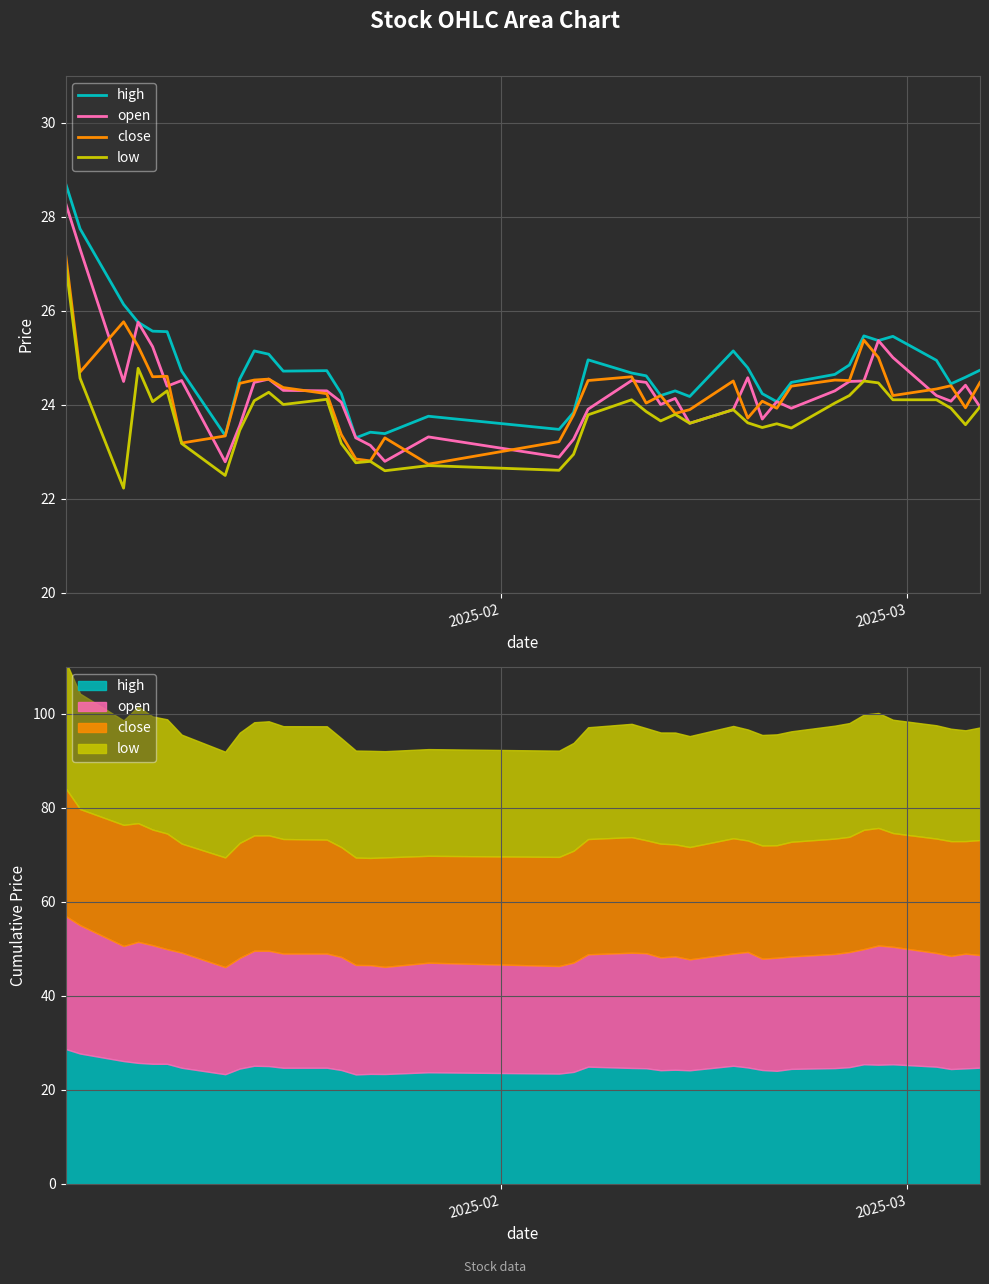

What is the average value of the high series?

24.8